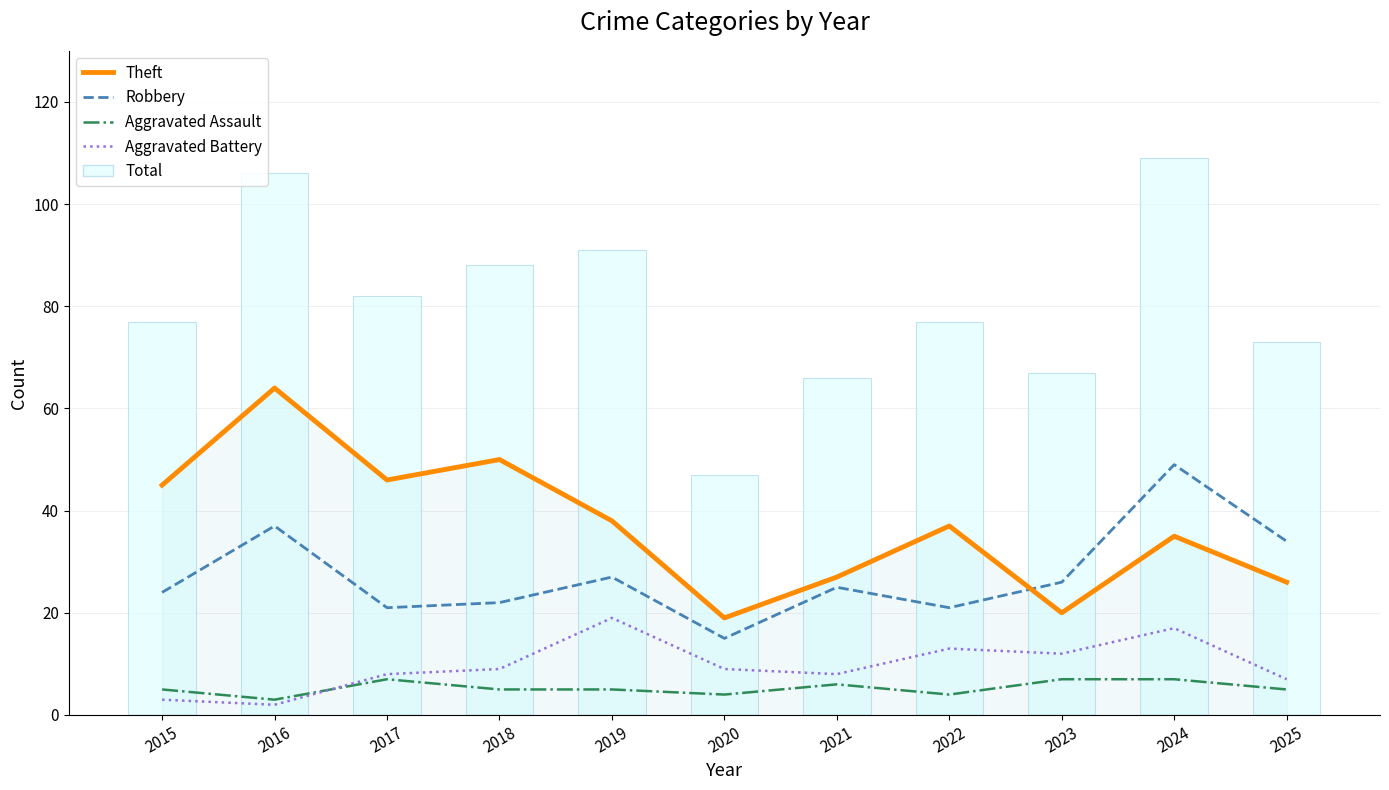

Count the number of categories in the chart.

11